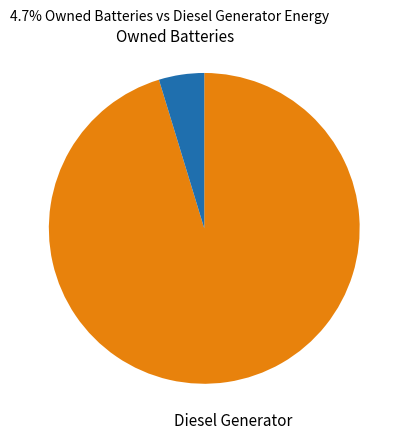

Which category has the biggest portion of the pie?

Diesel Generator